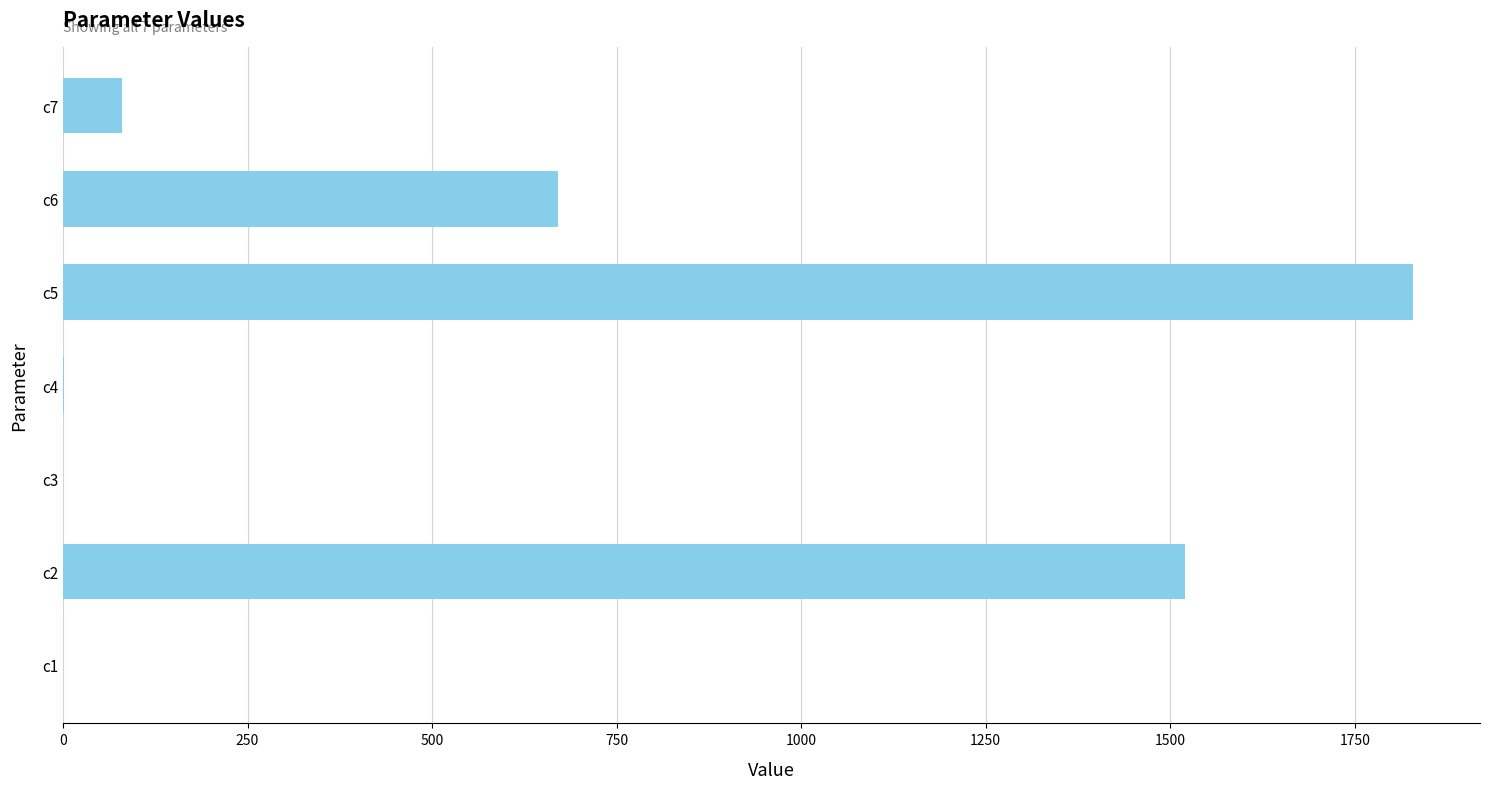

What is the sum of all values?

4100.4